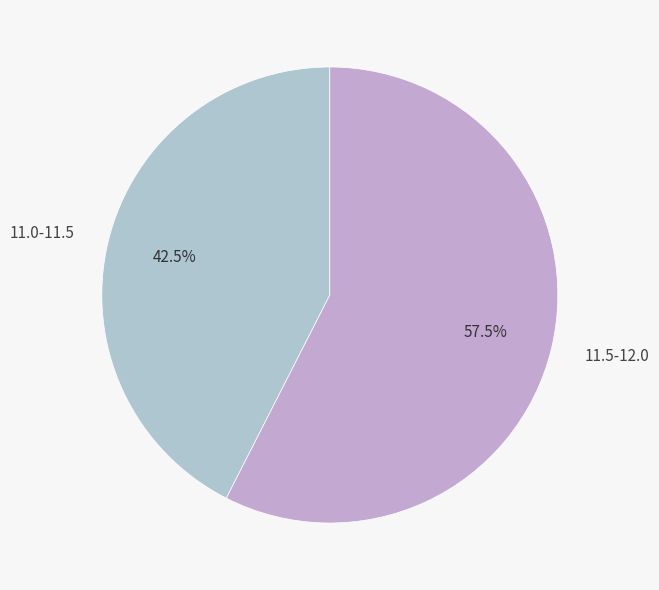

Rank the categories by value from highest to lowest.

11.5-12.0, 11.0-11.5